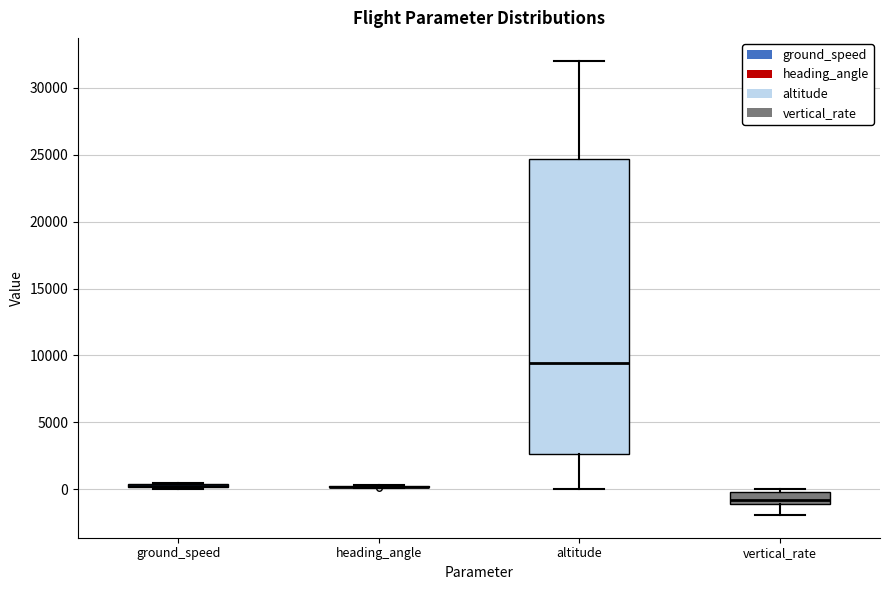

Comparing the boxes themselves (not the whiskers), which one is the tallest?

altitude